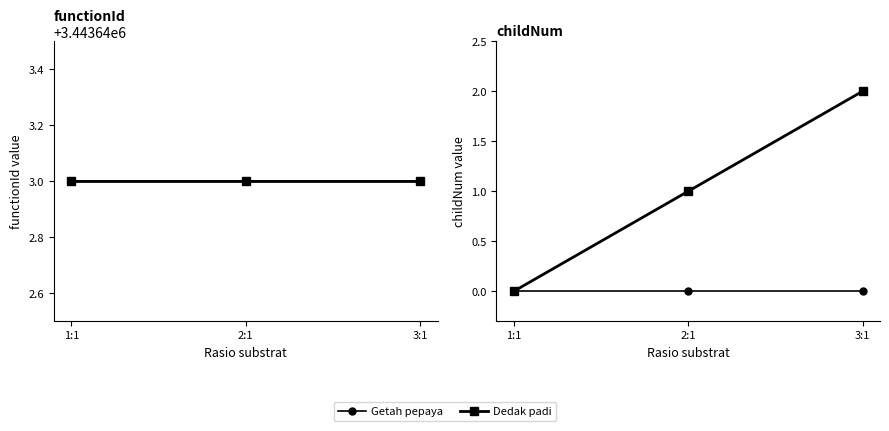

How many data points in Dedak padi are less than 1?

1